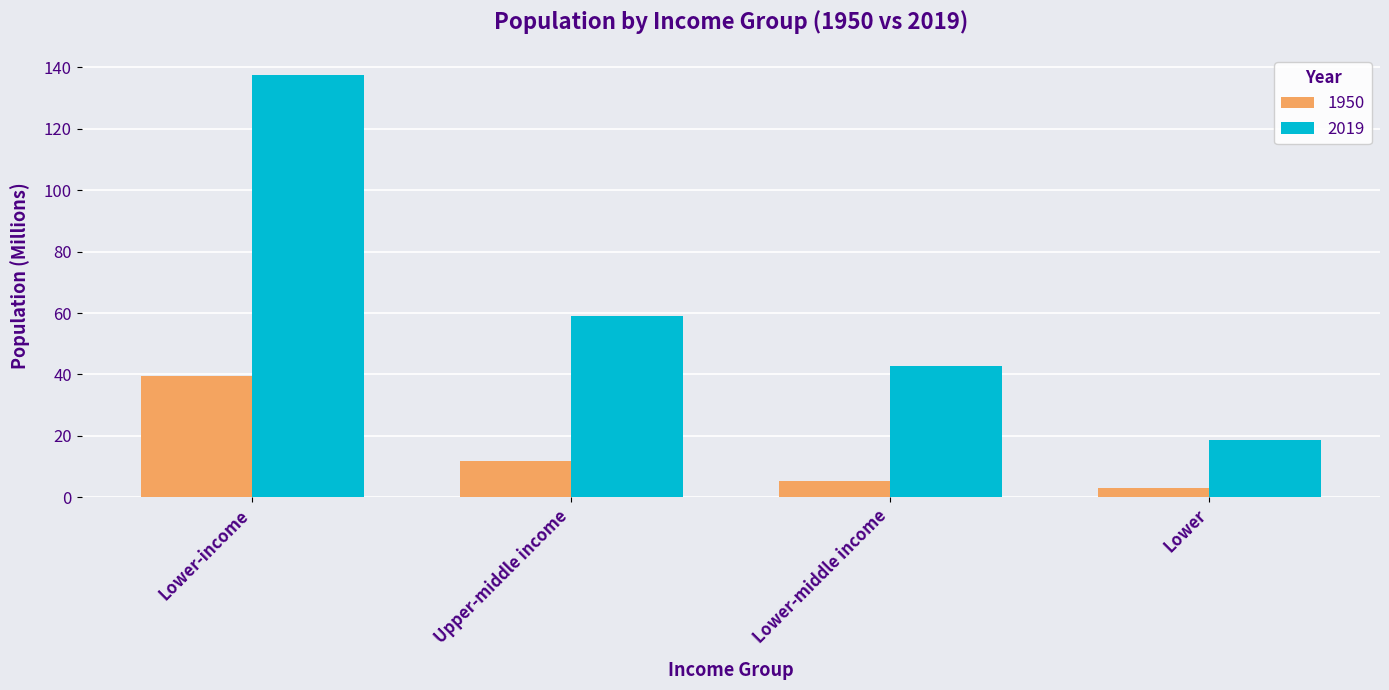

What is the average value of the 1950 series?

14.9